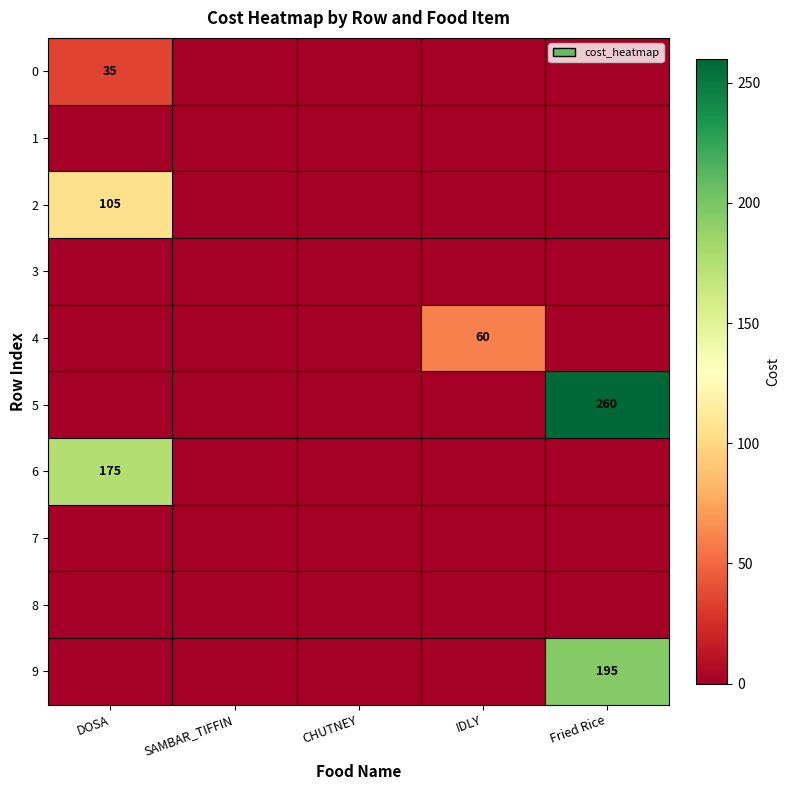

At which category is the sum across all series the highest?

Fried Rice